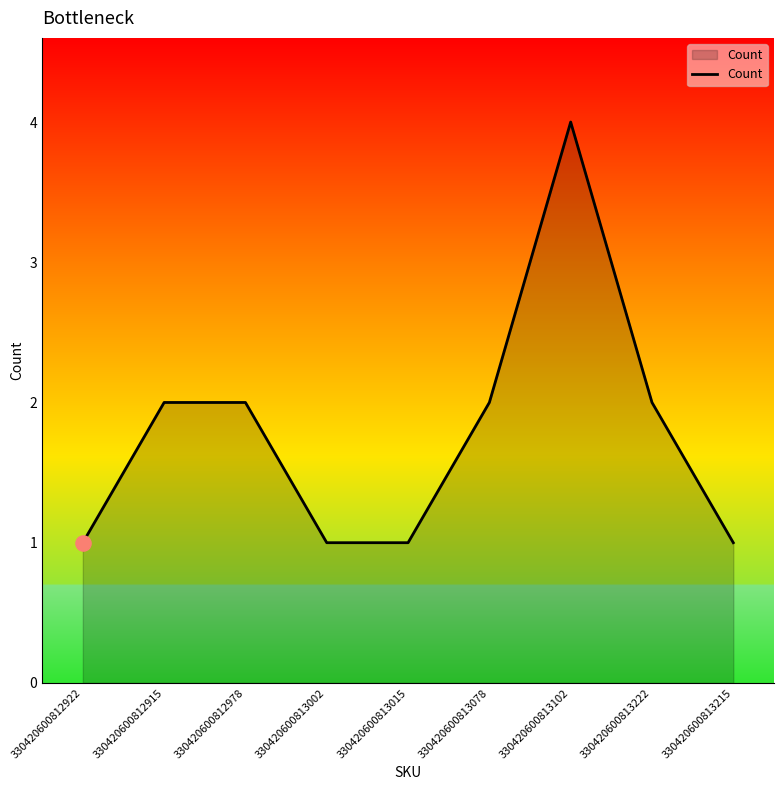

Between 330420600813015 and 330420600813078, which is larger?

330420600813078